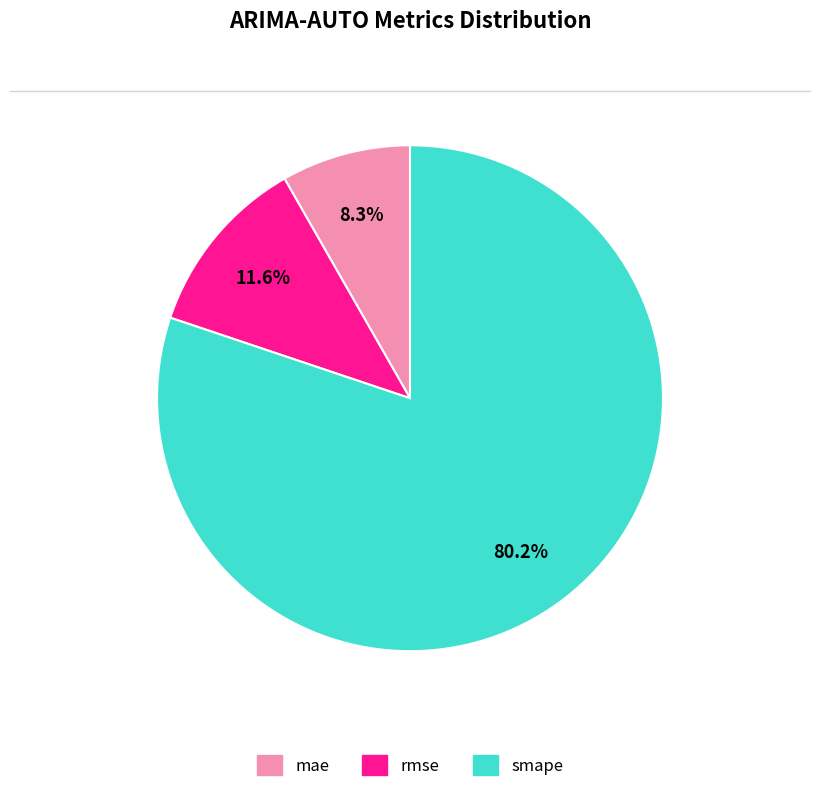

Combined, do smape and mae account for over 50%?

Yes